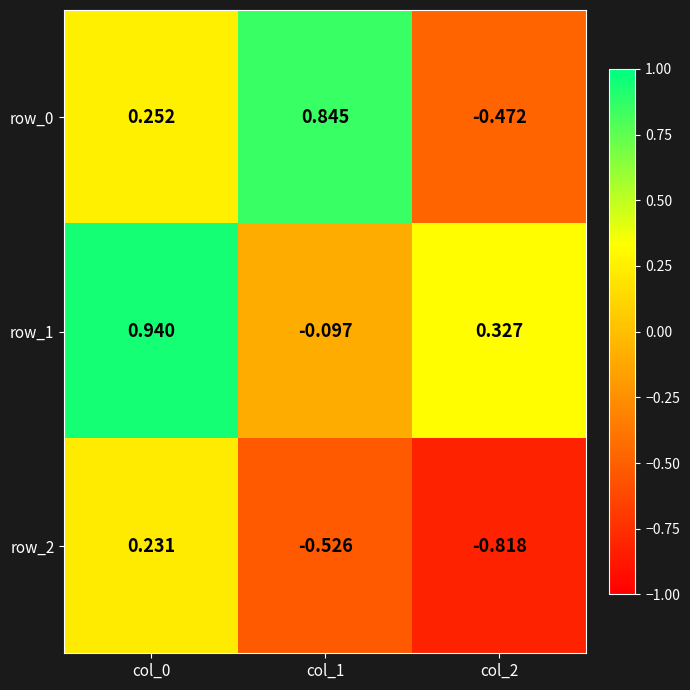

Is the value of row_0 at col_0 greater than the value of row_1 at col_2?

No